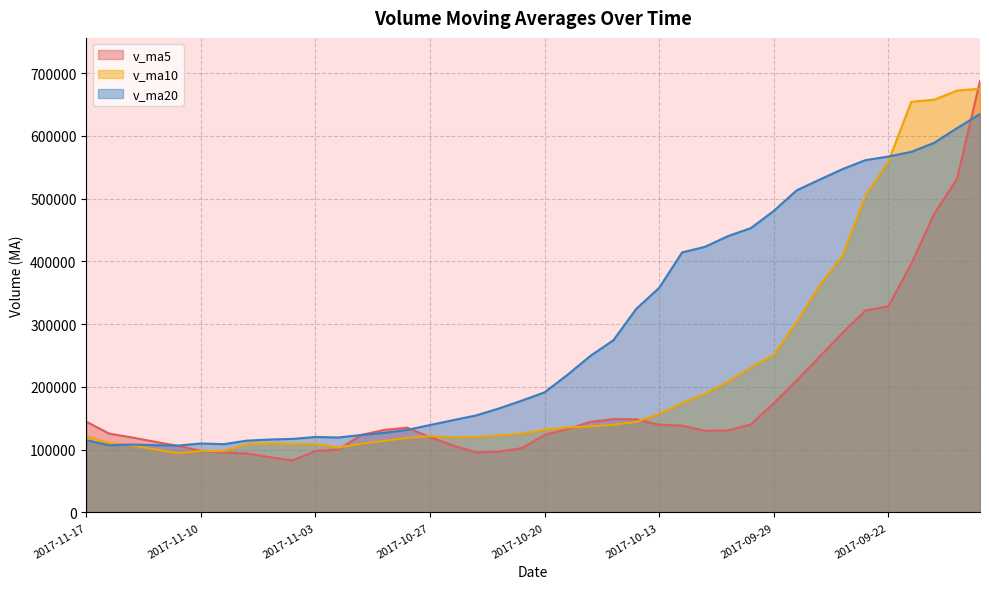

Reading left to right, extract all data points from this chart.

v_ma5: 144512.3	125600.3	119393.4	112614.4	106036.6	98193.3	95487.5	94025.5	88029.0	82774.3	97871.3	100219.7	123540.4	131429.4	135105.5	119983.6	106643.4	95774.3	96790.8	102374.7	123411.6	132837.8	144223.9	148656.5	148398.3	139761.9	138137.5	130044.8	130686.3	140225.0	174051.6	210389.8	248059.2	286253.2	321673.2	328489.2	396328.8	475796.4	531968.7	687460.8
v_ma10: 121352.8	110543.9	106709.4	100321.7	94405.4	98032.3	97853.6	108782.9	109729.2	108939.9	108927.4	103431.5	109657.4	114110.1	118740.1	121697.6	119740.6	119999.1	122723.6	125386.5	131586.7	135487.6	137134.4	139671.4	144311.7	156906.7	174263.7	189052.0	208469.8	230949.1	251270.4	303359.3	361927.8	409111.0	504567.0	559040.7	654374.2	657615.5	672199.8	675174.9
v_ma20: 115140.1	106987.7	108183.4	107215.9	106572.8	109864.9	108797.1	114391.0	116226.4	117163.2	120257.1	119459.6	123395.9	126890.7	131525.9	139302.1	147002.1	154525.5	165596.7	178167.8	191428.6	219423.5	249531.1	274391.2	324439.3	357973.7	414319.0	423333.7	440334.8	453062.0	480491.4	513288.0	530365.4	547115.6	561370.2	567125.4	574628.2	588974.2	612483.4	634902.6